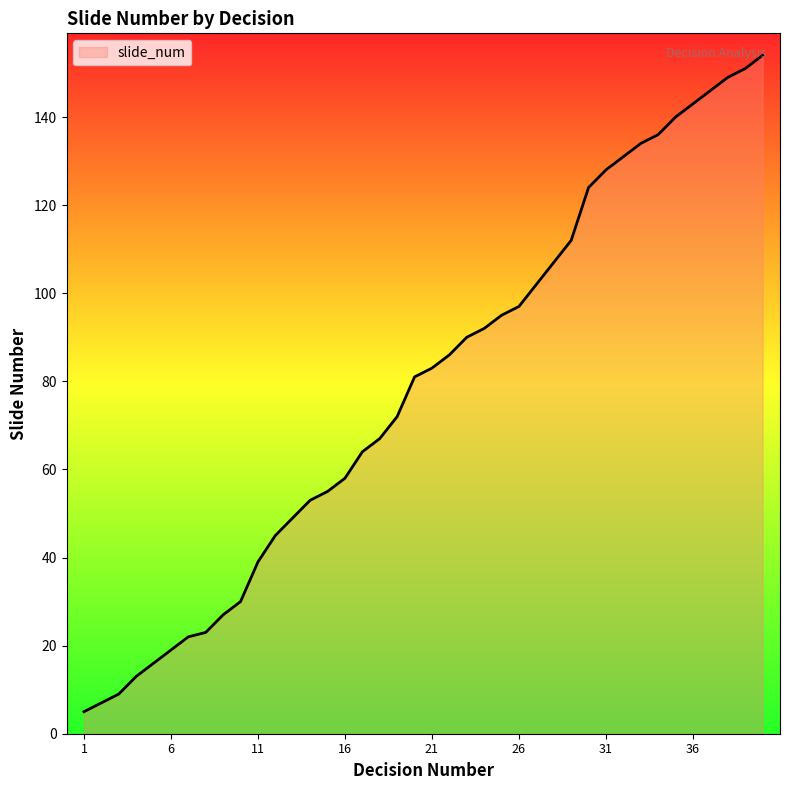

What is the difference between the maximum and minimum values?

149